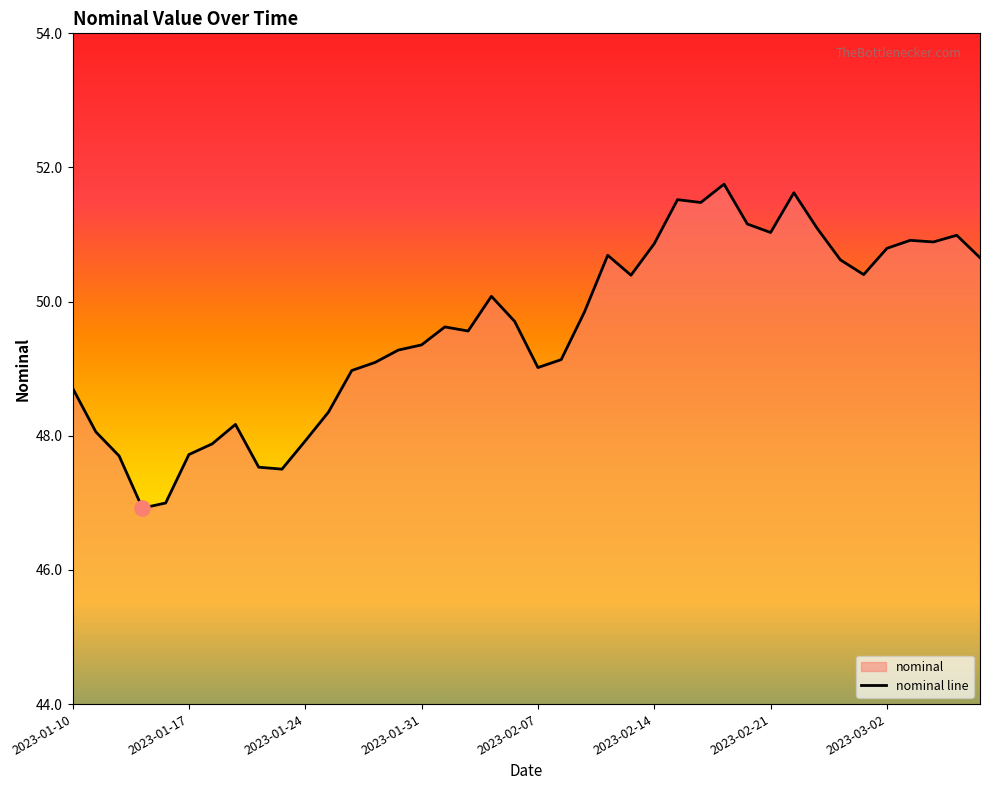

What is the ratio of the value at 2023-03-07 to the value at 2023-02-08?

1.0